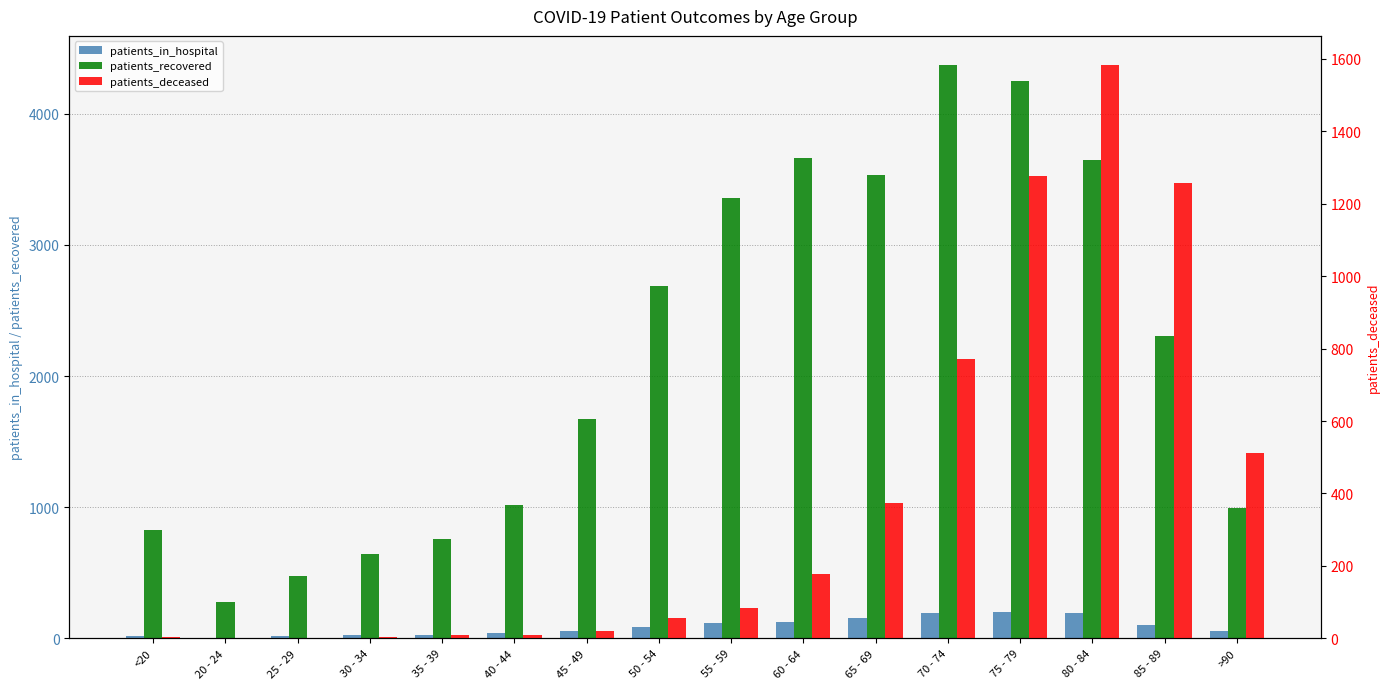

How many bars are there in total?

48